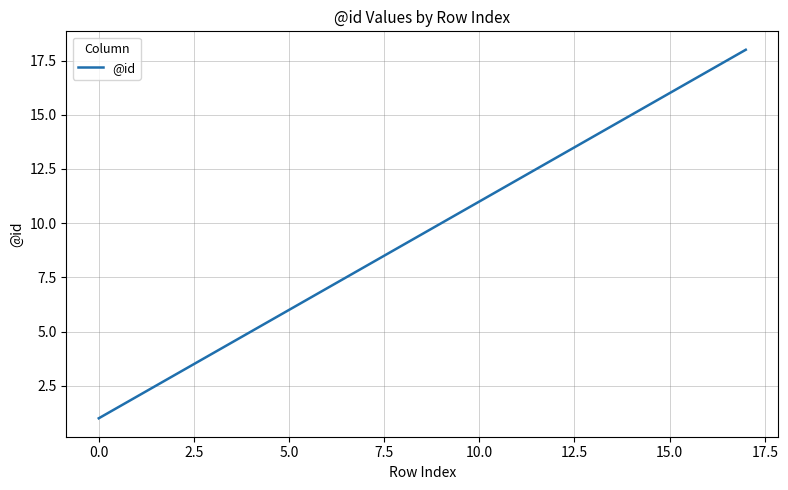

What is the greatest value displayed?

18